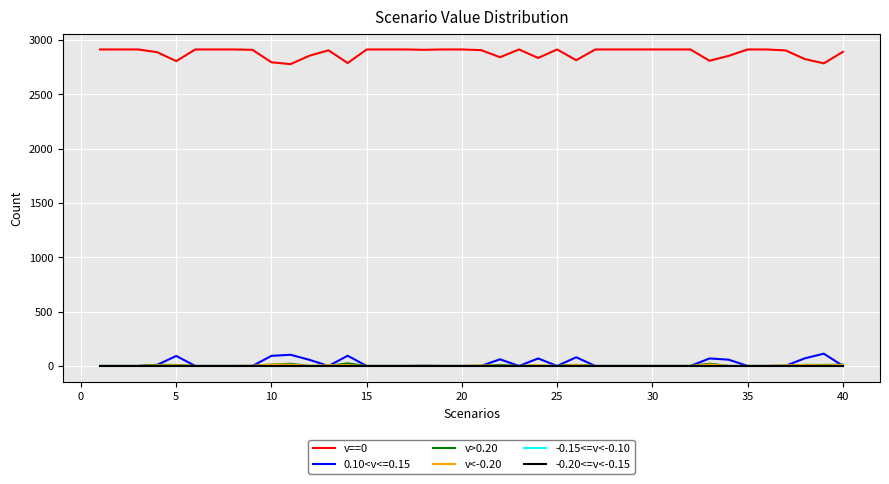

Which series has the widest spread of values?

v==0